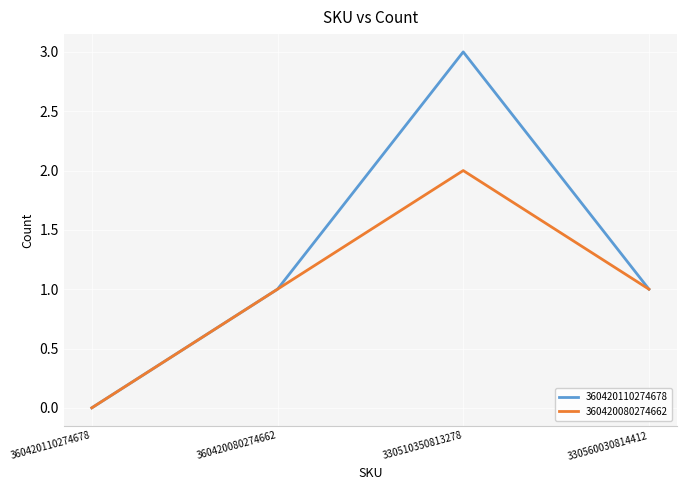

List the series in order of their peak value, lowest first.

360420080274662, 360420110274678